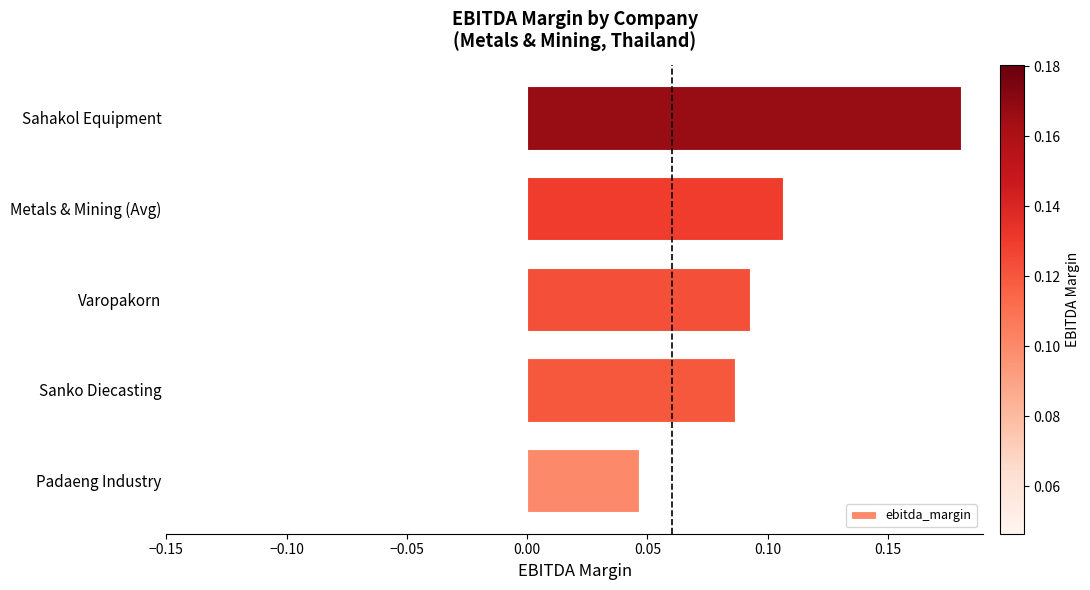

Are the bars horizontal?

Yes